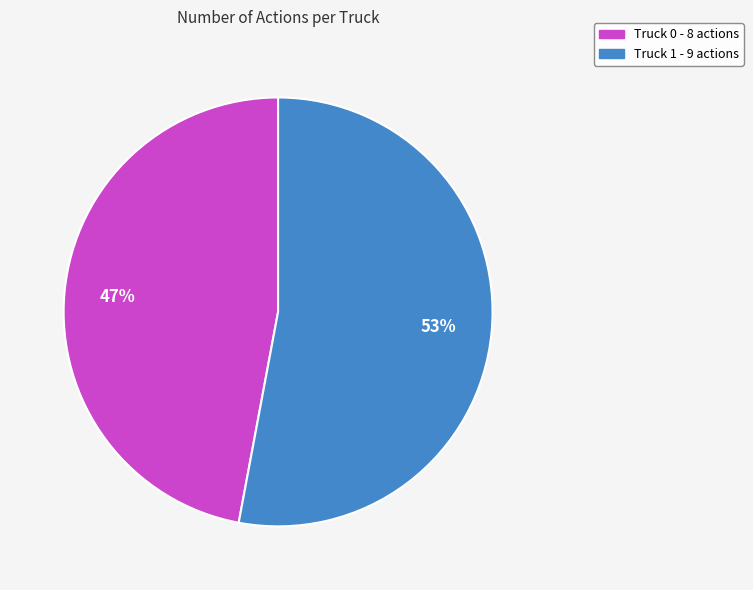

To the nearest percent, what is the difference between the Truck 0 and Truck 1 slice percentages?

6%